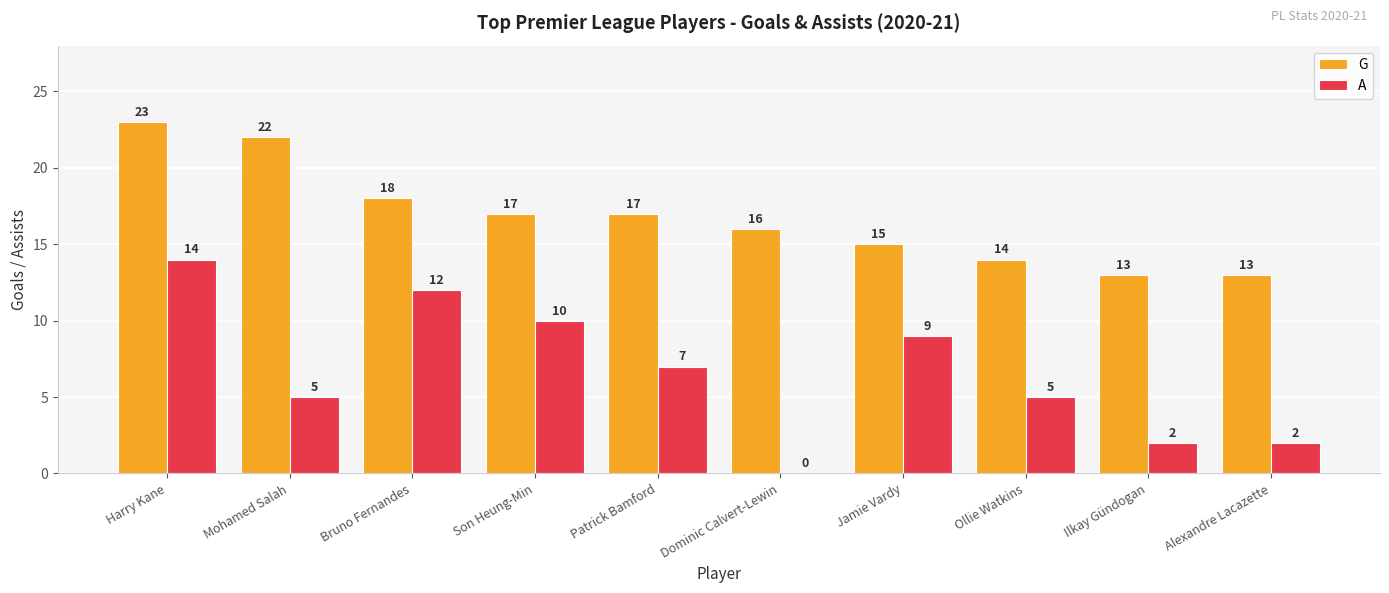

What is the approximate value of A at Patrick Bamford, to the nearest 10?

10